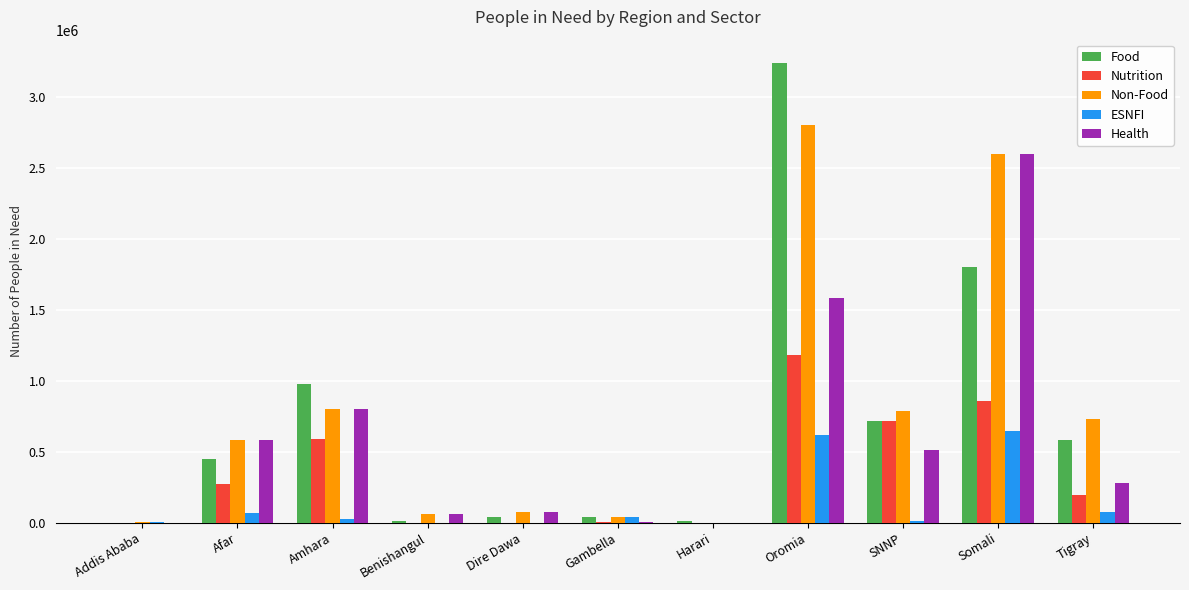

Are the bars horizontal?

No